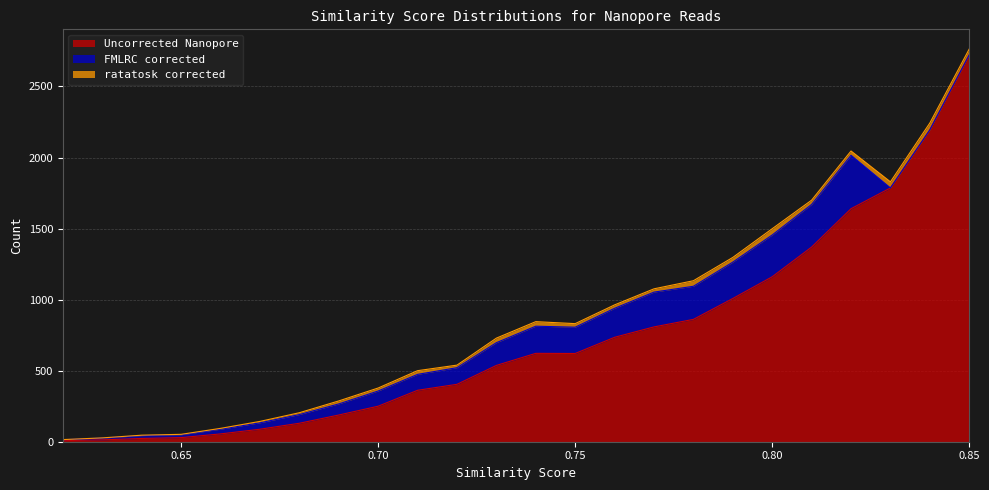

What is the maximum value for FMLRC corrected?

376